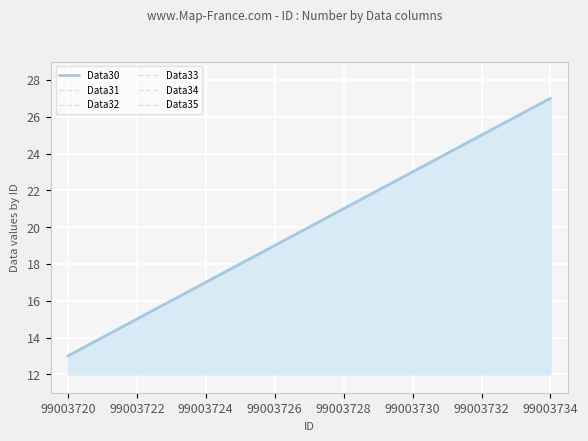

At 13, list the series in order from smallest to largest.

Data30, Data31, Data32, Data33, Data34, Data35